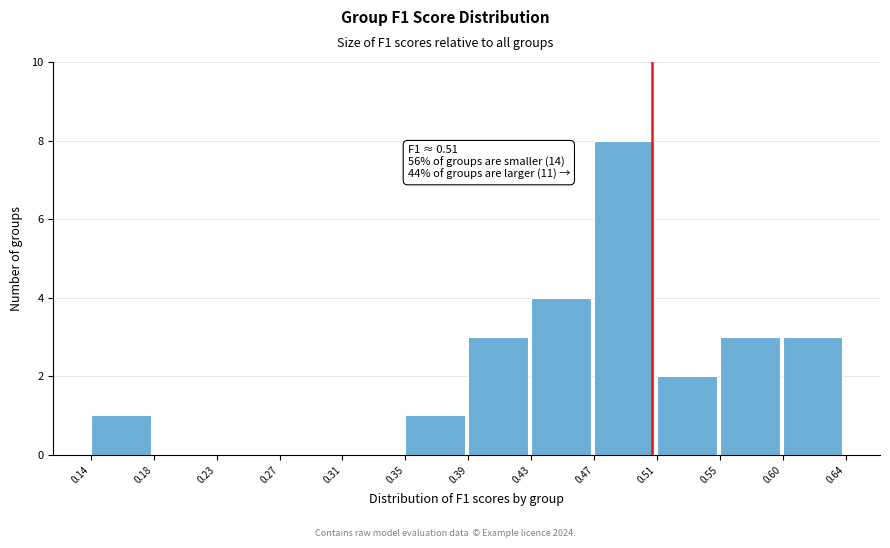

Over which range of the x-axis is the bar tallest?

0.47 to 0.51